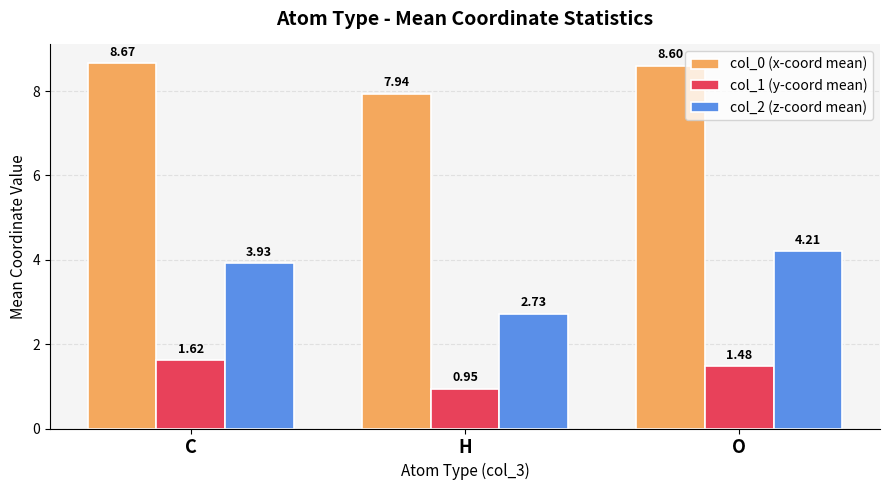

Which series has the largest total across all categories?

col_0 (x-coord mean)